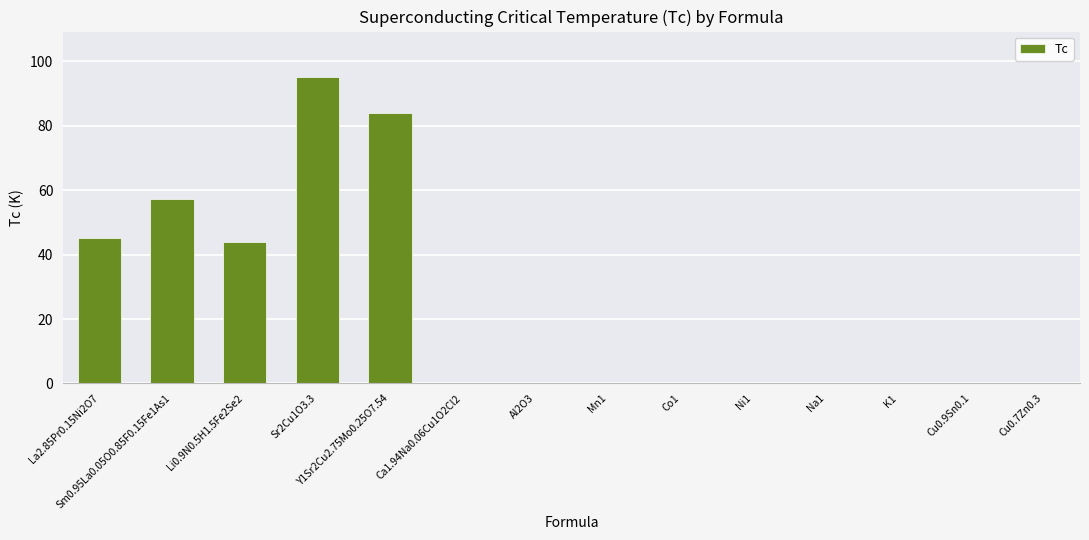

What is the change in value from La2.85Pr0.15Ni2O7 to K1?

-45.0